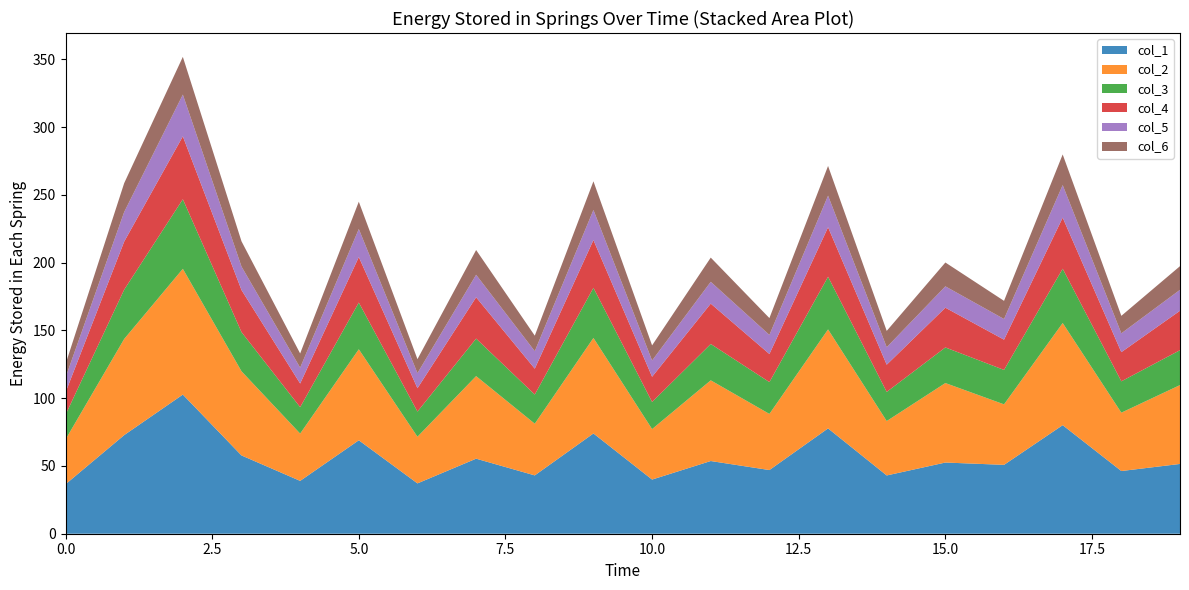

What is the lowest value of the col_1 series?

36.5